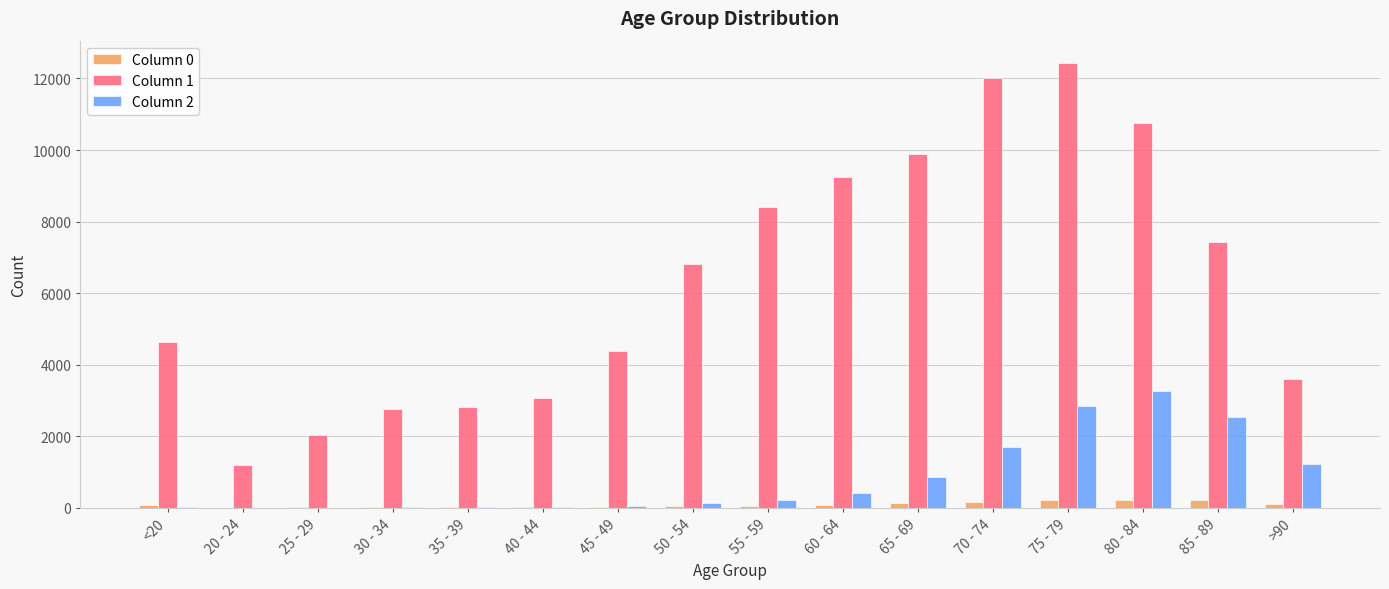

What are all the series names shown in the legend?

Column 0, Column 1, Column 2